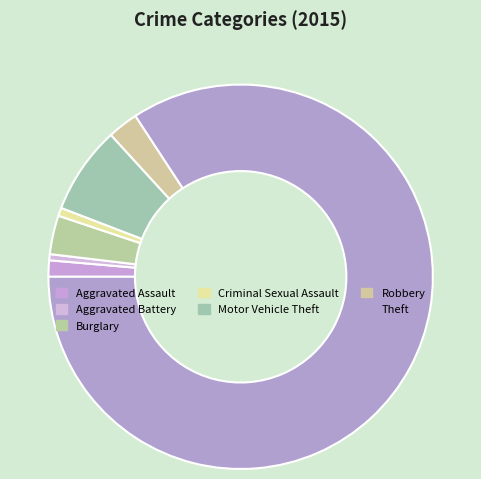

Count the number of slices in the pie.

7